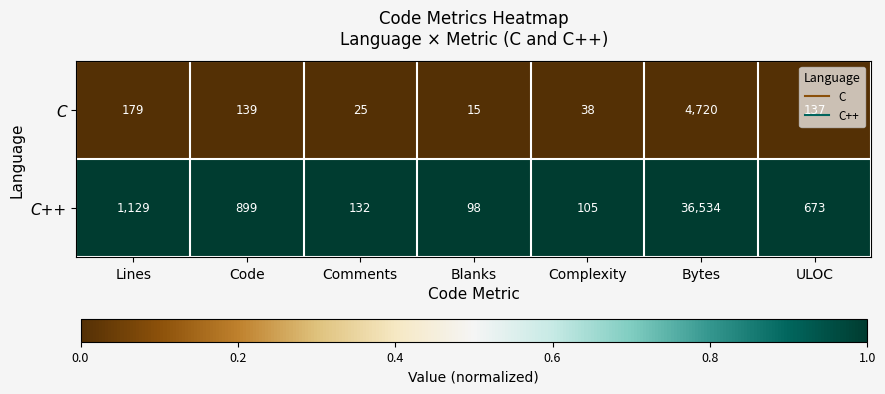

What is the difference between the maximum and minimum values in the C series?

4705